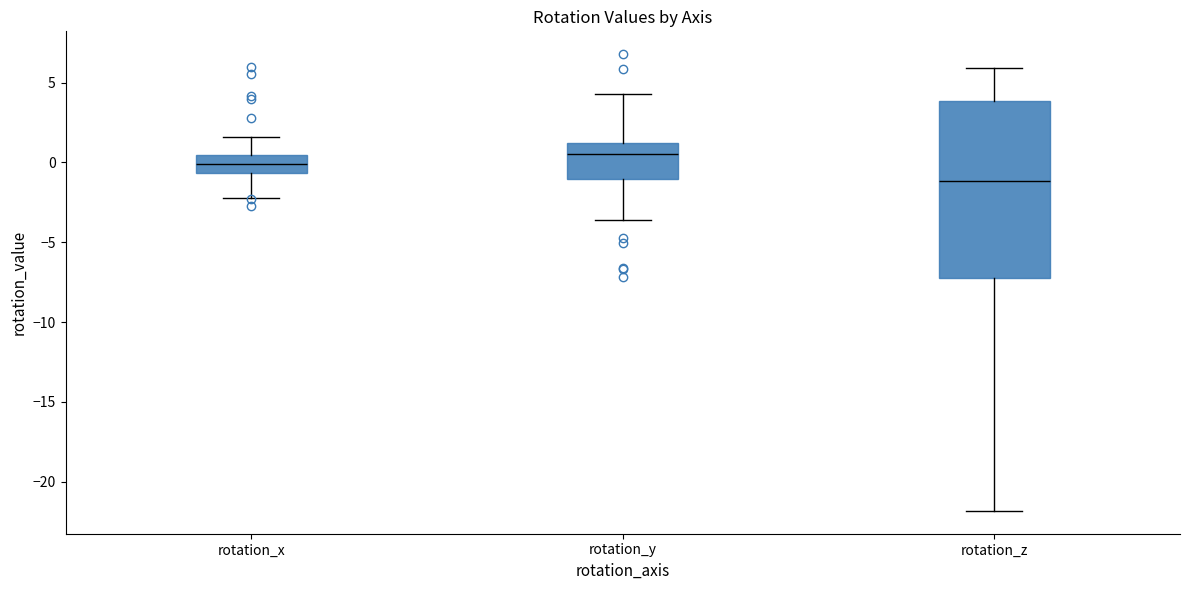

Reading left to right, transcribe this box plot: for each box, give where its median line is, the range the box spans, and where its two whiskers end, as read against the y-axis. The values are not printed on the chart, so give them approximately, as read against the axis.

rotation_x: median 0.0, box -0.5 to 0.5, whiskers -2.0 to 1.5
rotation_y: median 0.5, box -1.0 to 1.0, whiskers -3.5 to 4.5
rotation_z: median -1.0, box -7.0 to 4.0, whiskers -22.0 to 6.0